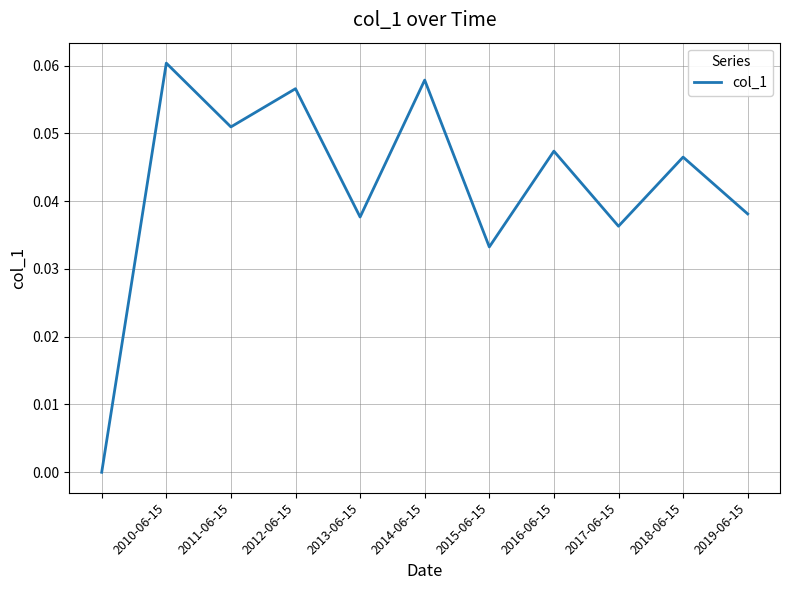

Count the number of data series in this chart.

1